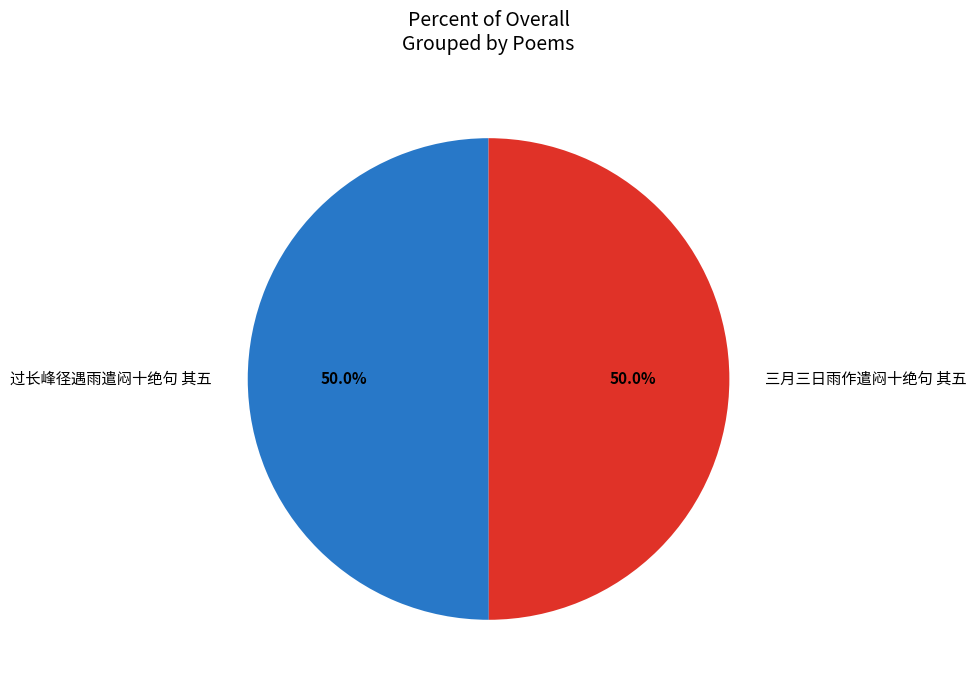

Combined, do 三月三日雨作遣闷十绝句 其五 and 过长峰径遇雨遣闷十绝句 其五 account for over 50%?

Yes